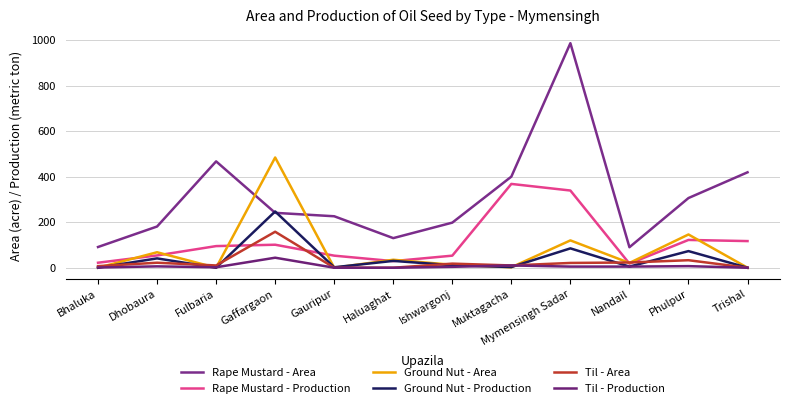

How many lines are shown in the chart?

6